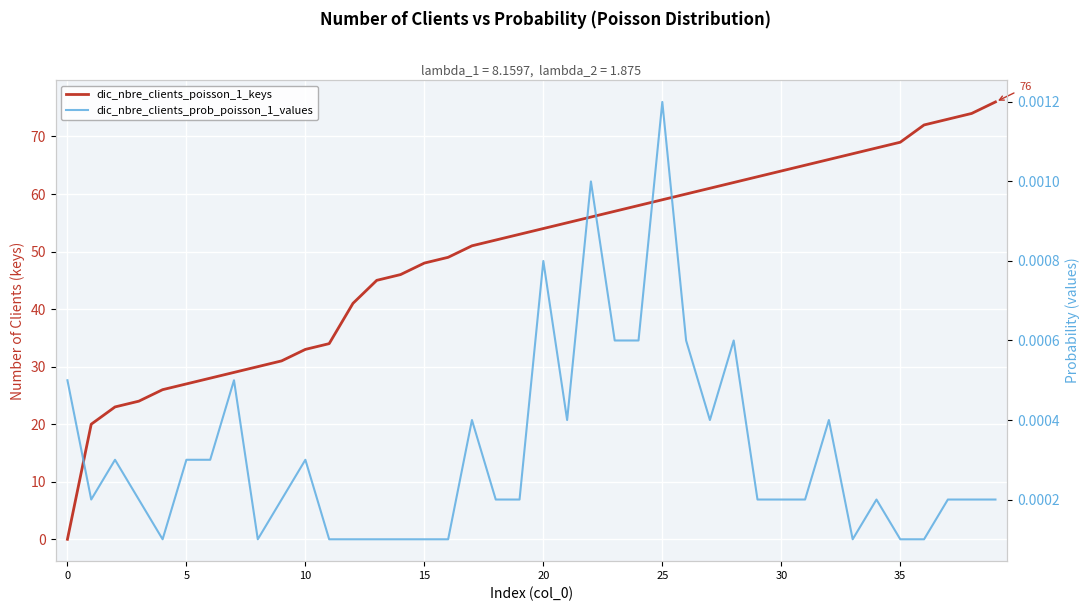

How many interior local valleys does the dic_nbre_clients_prob_poisson_1_values series have?

6